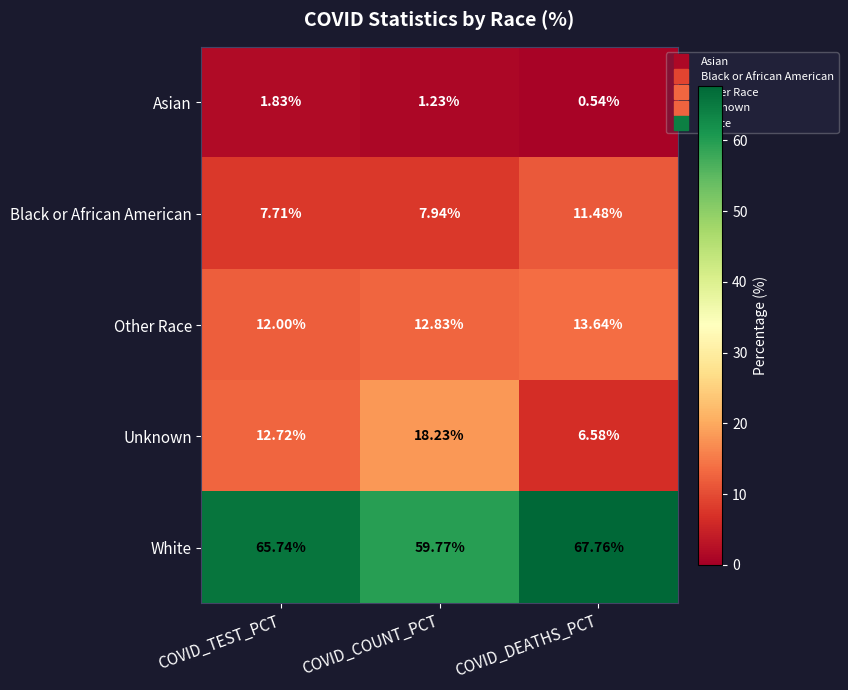

Which category has the lowest value across all series?

COVID_DEATHS_PCT